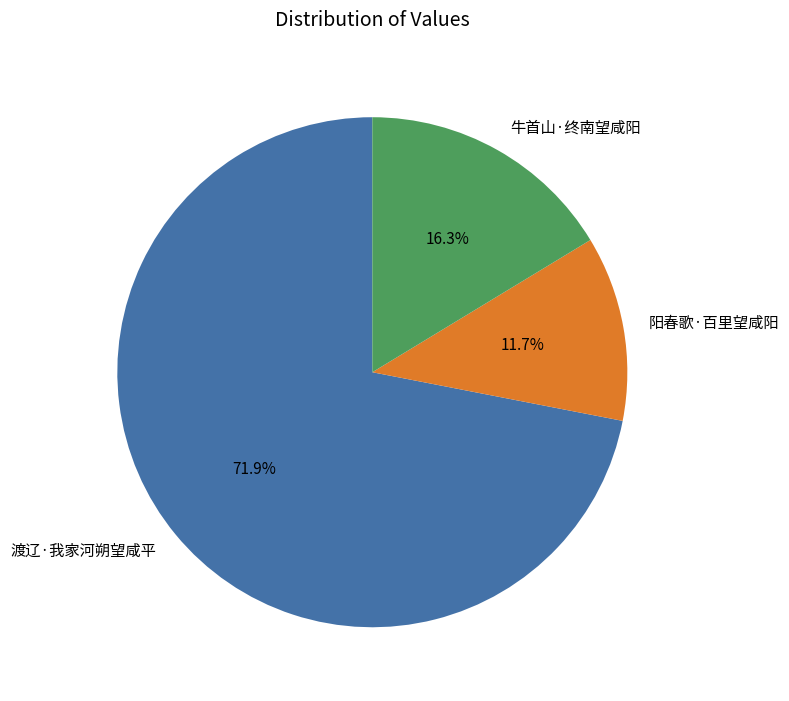

Which category has the biggest portion of the pie?

渡辽·我家河朔望咸平